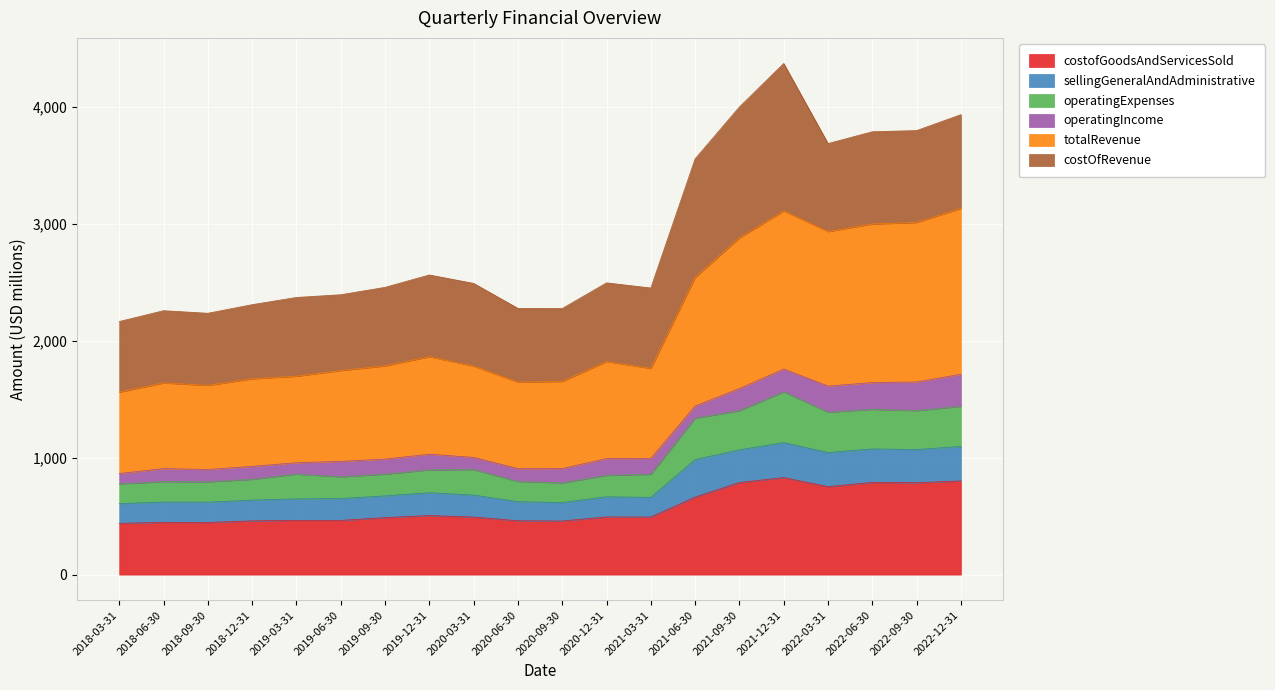

What is the total value across all series at 2021-03-31?

2450.6